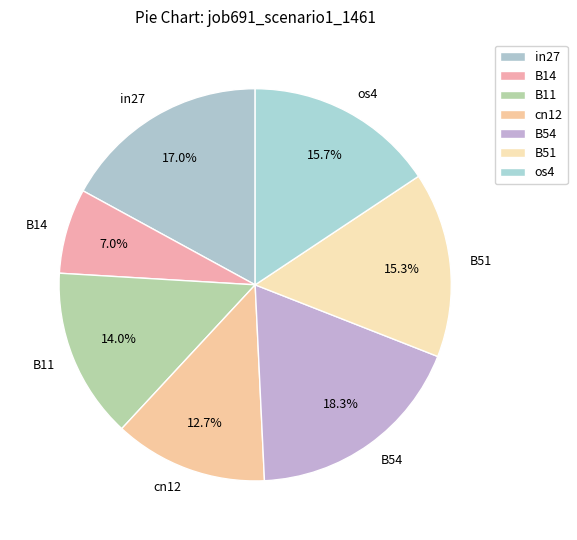

Is there a majority slice in this chart?

No